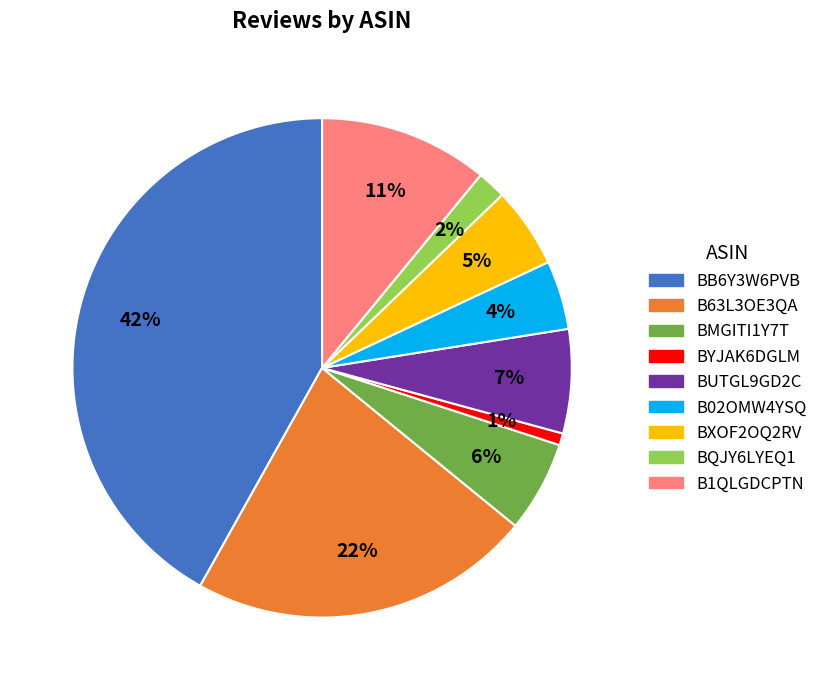

True or false: BUTGL9GD2C accounts for 7% of the total.

True